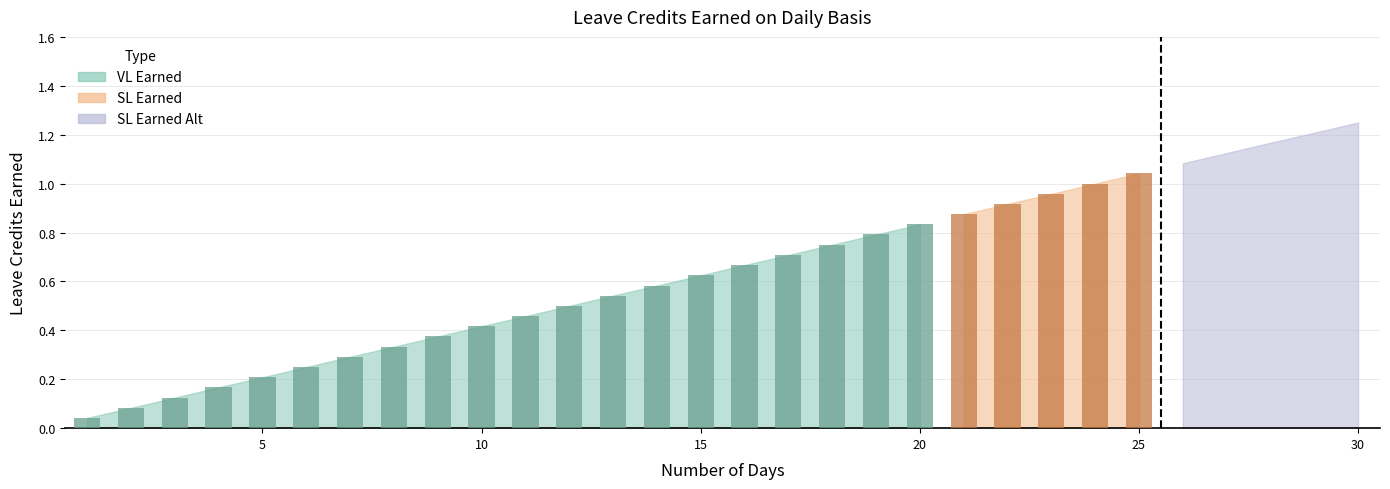

At which category is the sum across all series the highest?

30